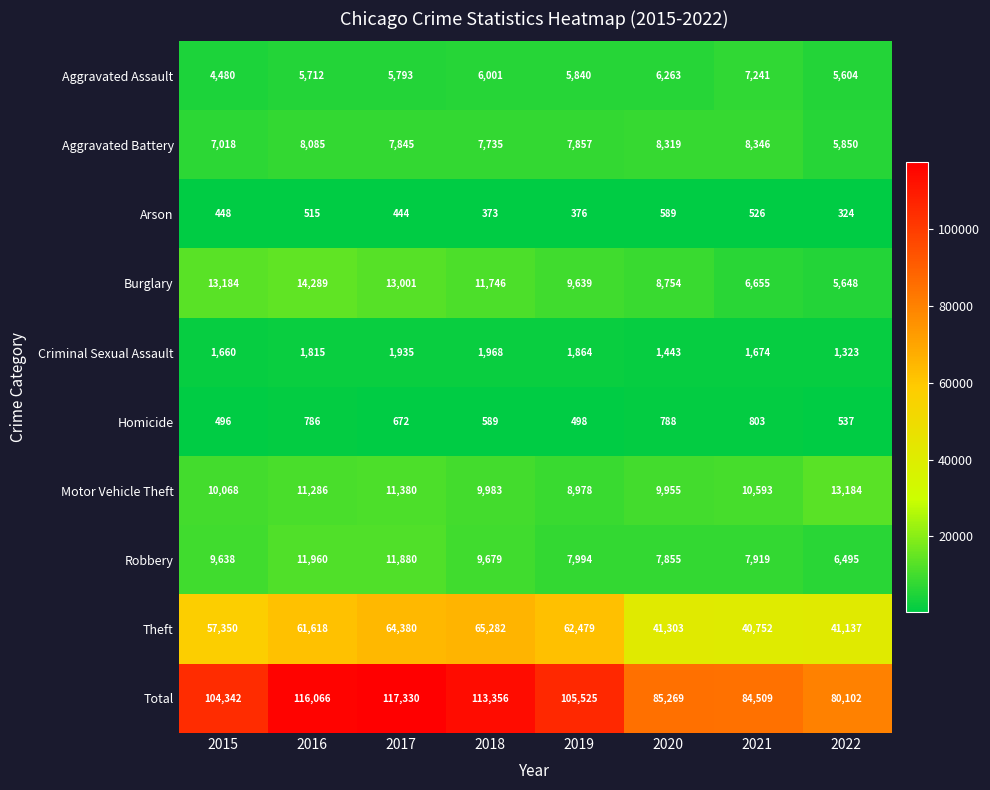

What is the difference between the highest and lowest values at 2015?

103894